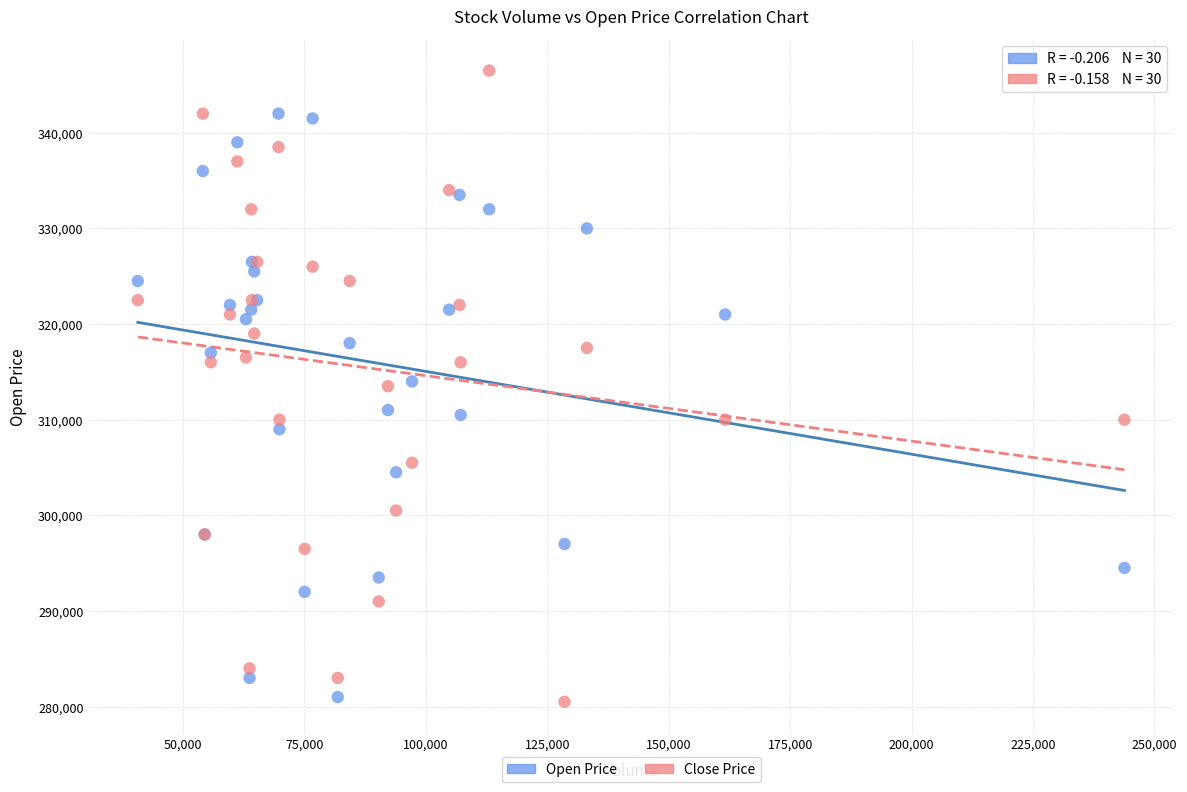

What is the X range (max minus min) for the scatter plot?

203108